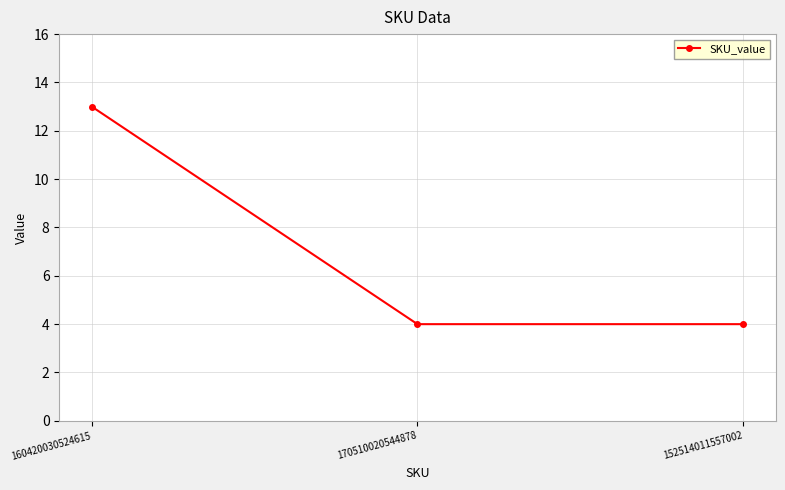

How many lines are shown in the chart?

1